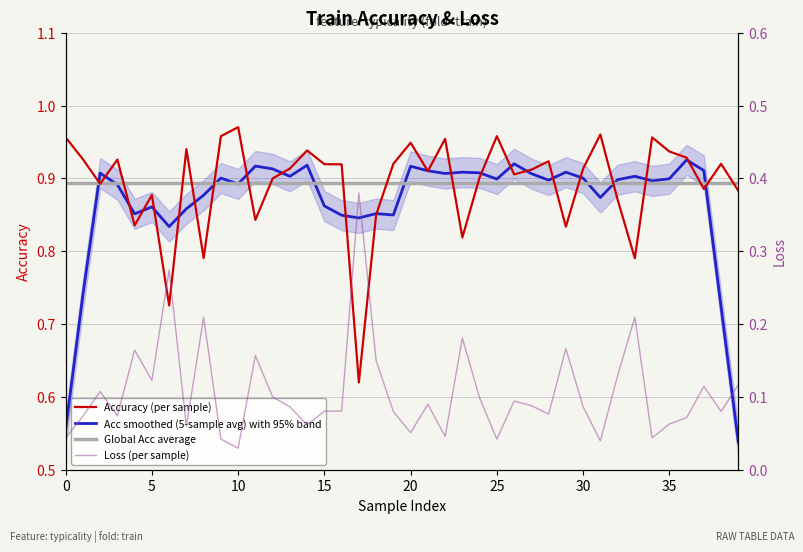

Is it true that Global Acc average equals 0.9 at 21?

True